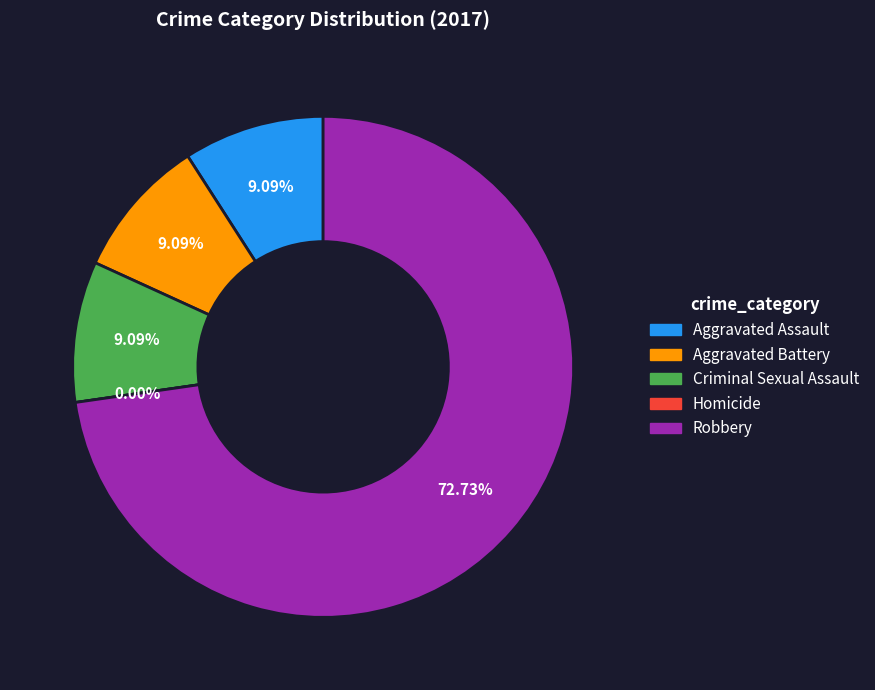

To the nearest percent, what percentage of the pie is Aggravated Assault?

9%